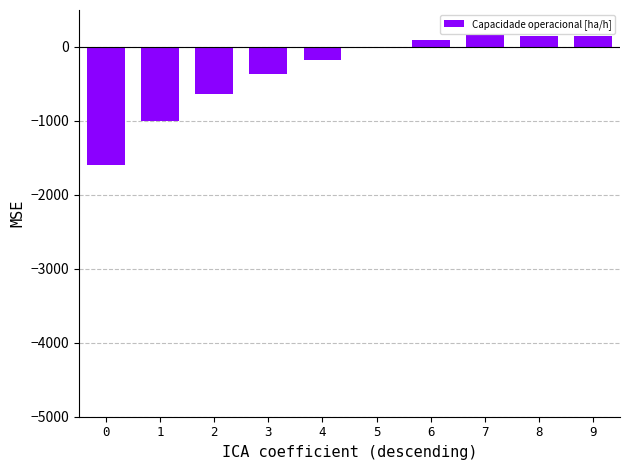

Count the number of categories in the chart.

10